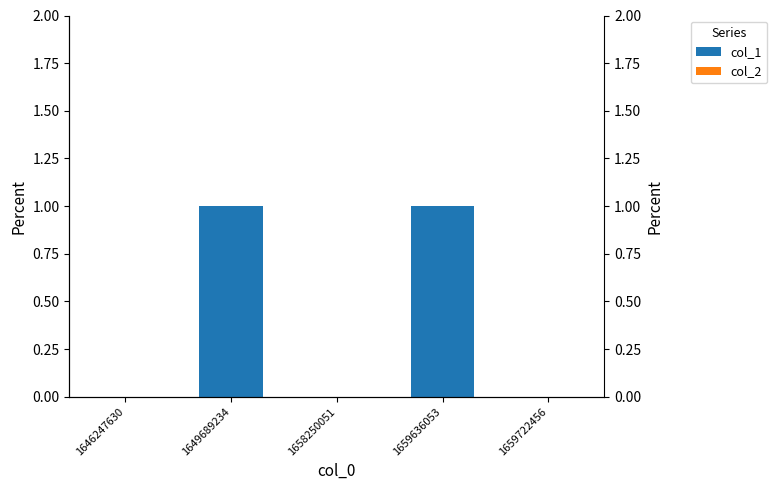

Reading left to right, list all the values displayed in this chart.

col_1: 0	1	0	1	0
col_2: 0	0	0	0	0